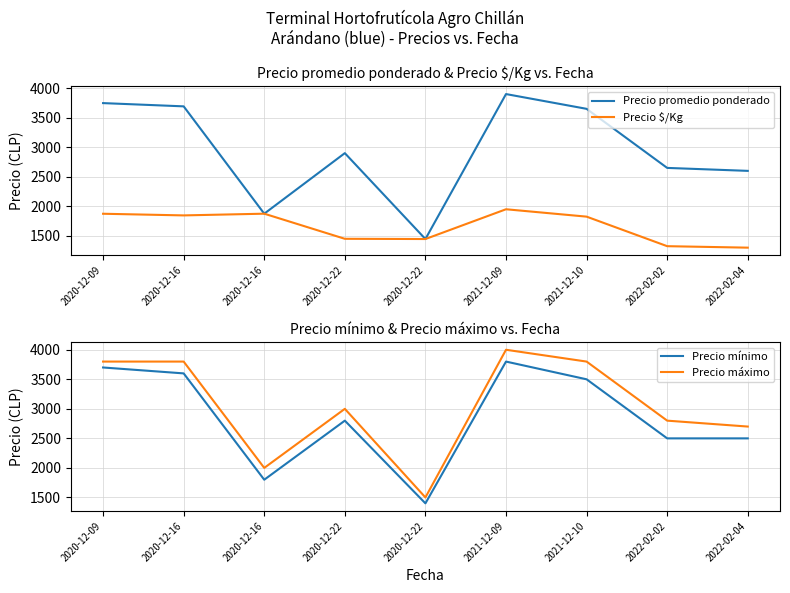

The value of Precio $/Kg at 2020-12-16 is 3233. True or false?

False